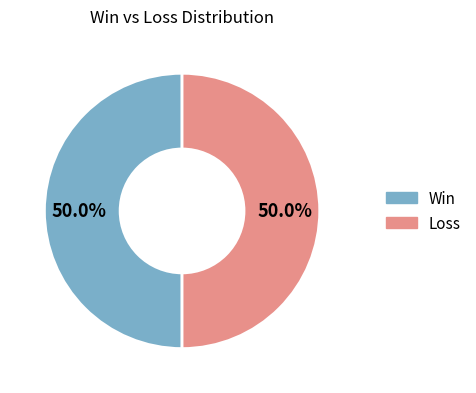

How many slices are in this pie chart?

2